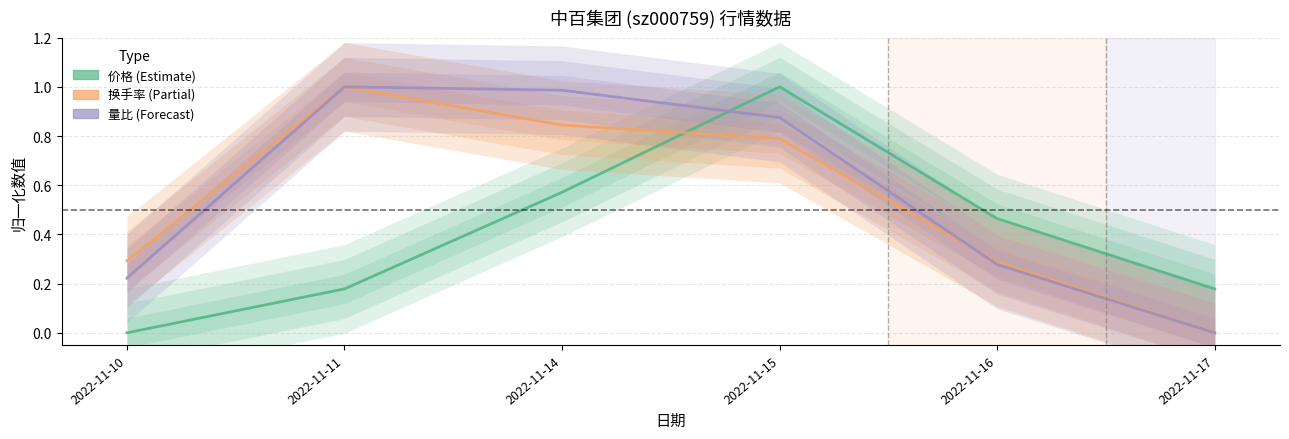

Does the chart display data point markers on the line(s)?

No